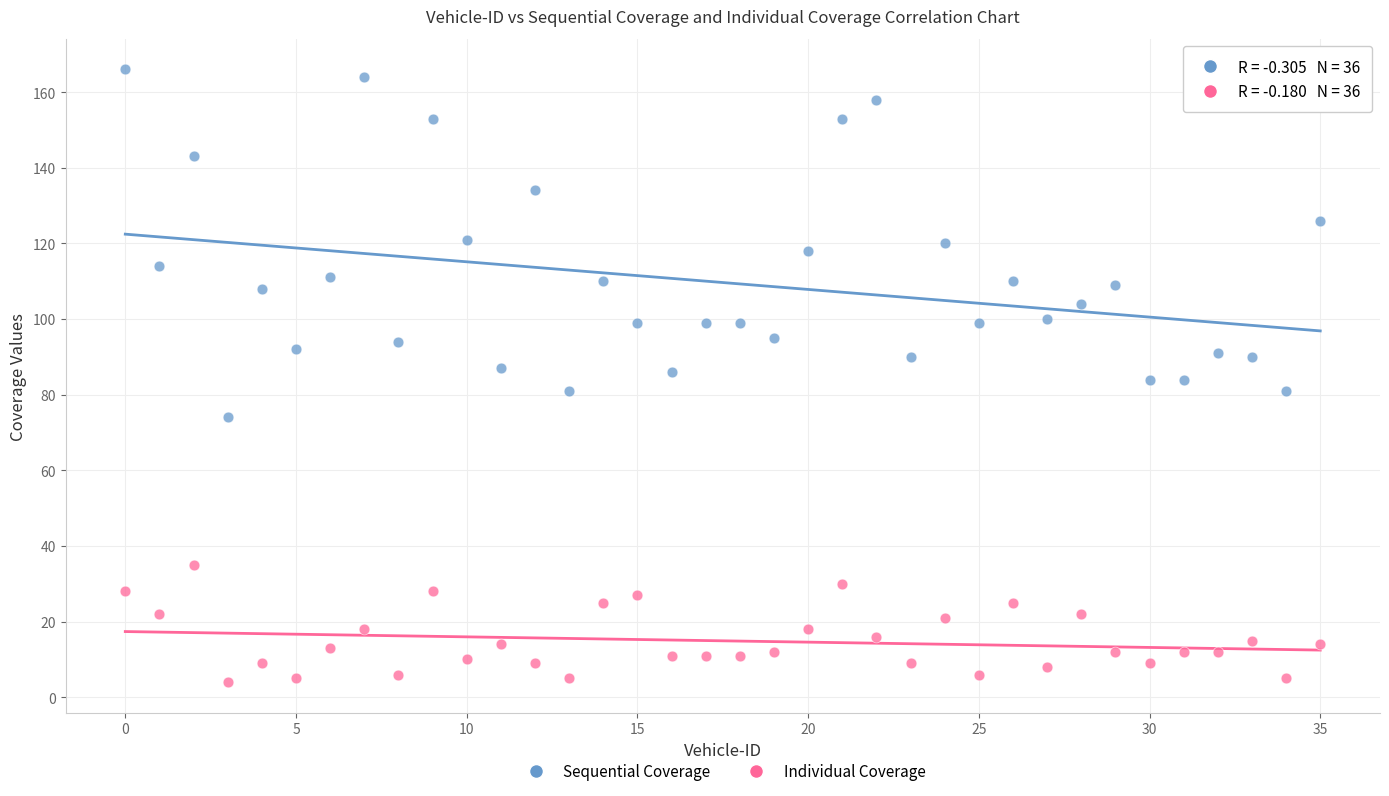

Across all data points, what is the range of Y values (max minus min)?

162